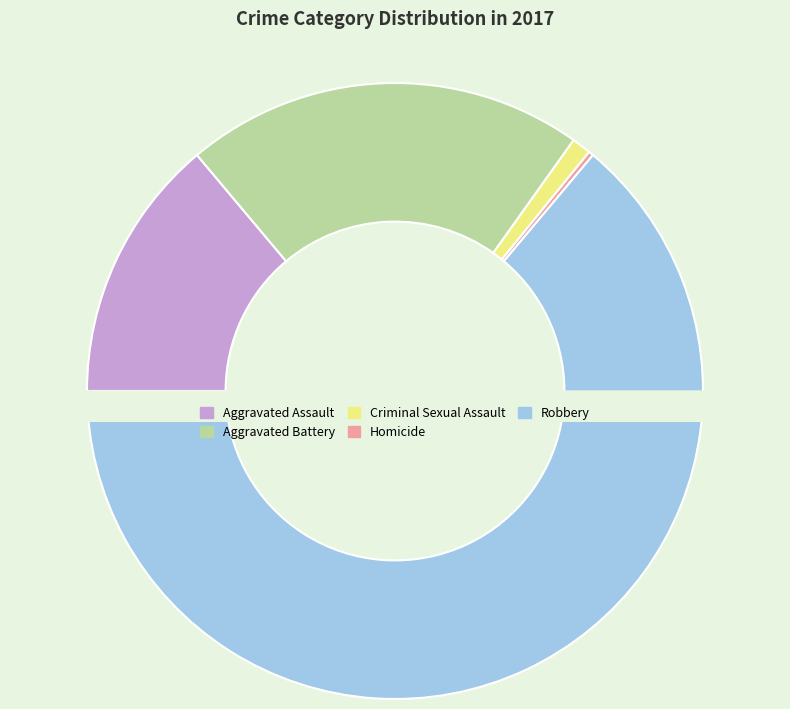

Which category accounts for the majority?

Robbery